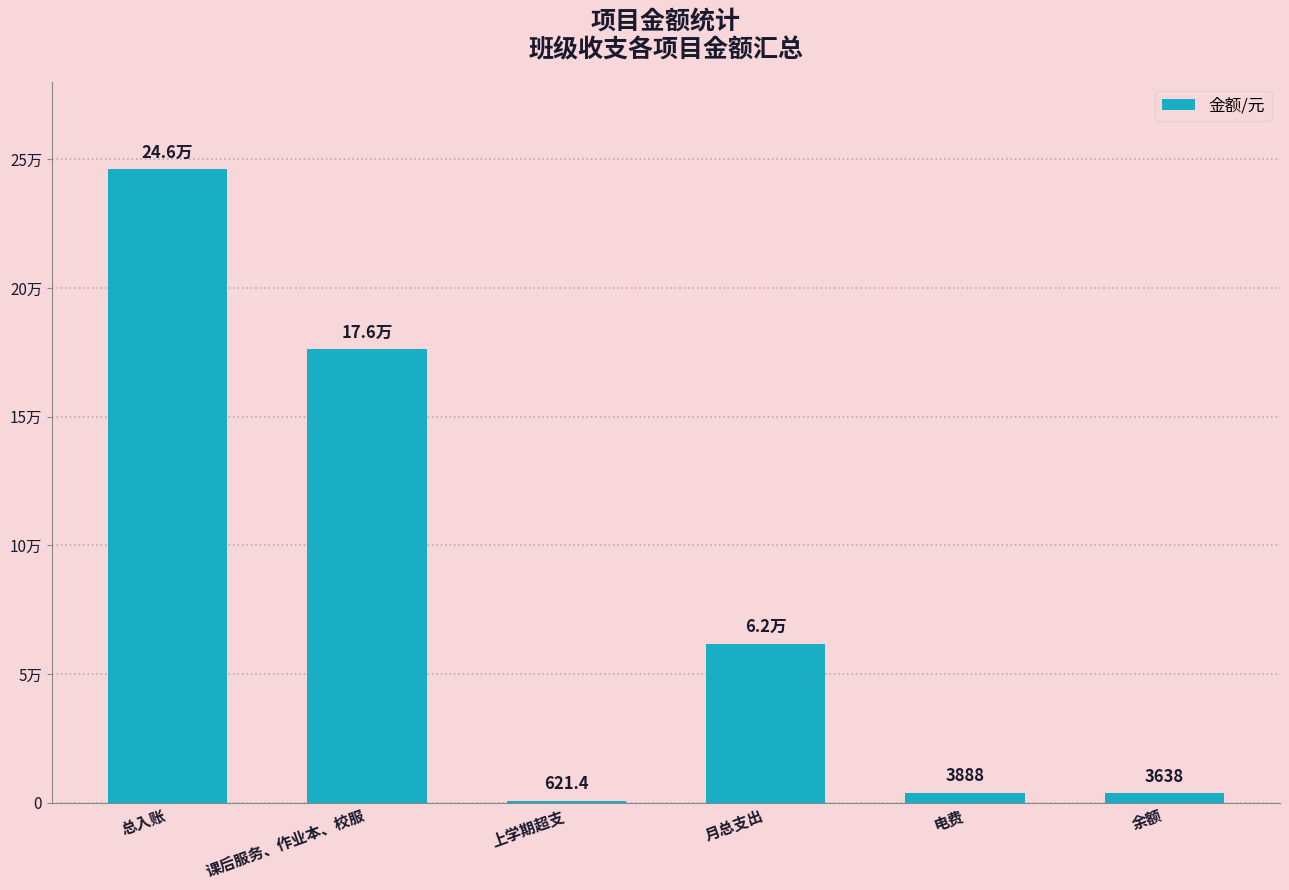

What is the difference between the second highest and minimum values?

175646.6